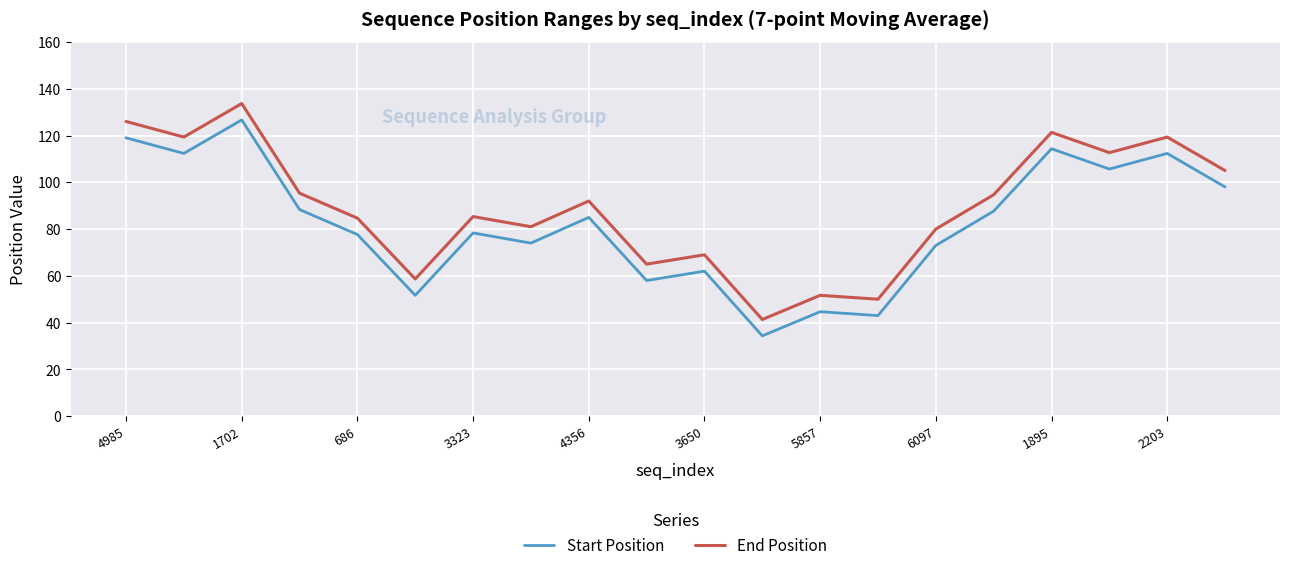

At how many categories does at least one series exceed 63?

16